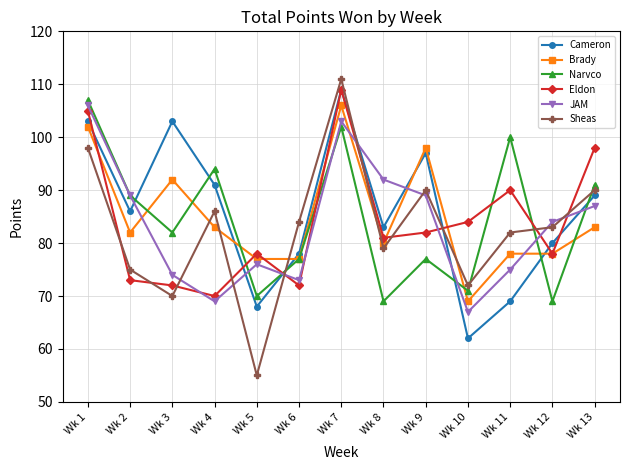

What are all the series names shown in the legend?

Cameron, Brady, Narvco, Eldon, JAM, Sheas